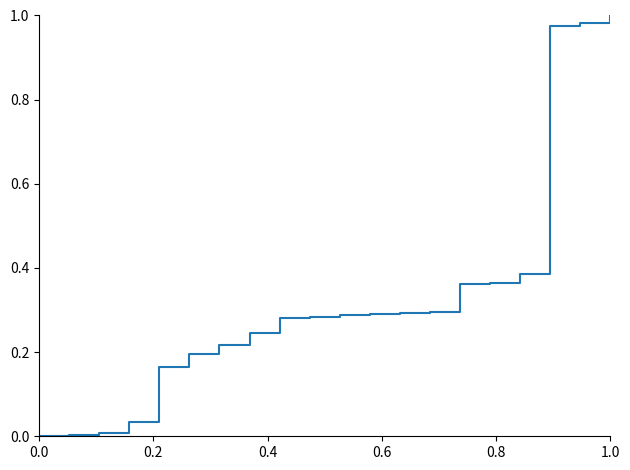

What is the value of the 7th point from the left?

0.2